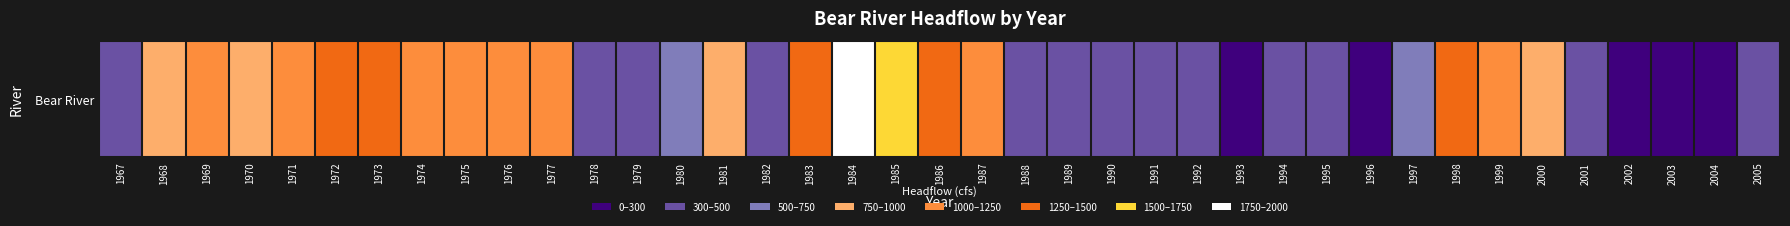

Where is the data nearest to the value 1066?

1975